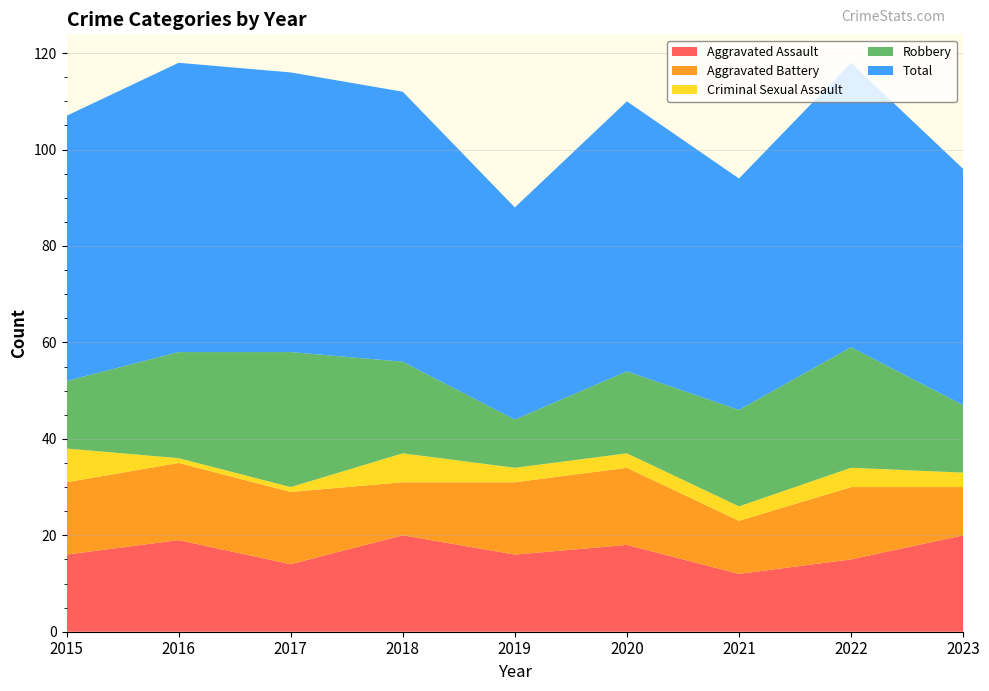

Reading left to right, extract all data points from this chart.

Aggravated Assault: 16	19	14	20	16	18	12	15	20
Aggravated Battery: 15	16	15	11	15	16	11	15	10
Criminal Sexual Assault: 7	1	1	6	3	3	3	4	3
Robbery: 14	22	28	19	10	17	20	25	14
Total: 55	60	58	56	44	56	48	59	49